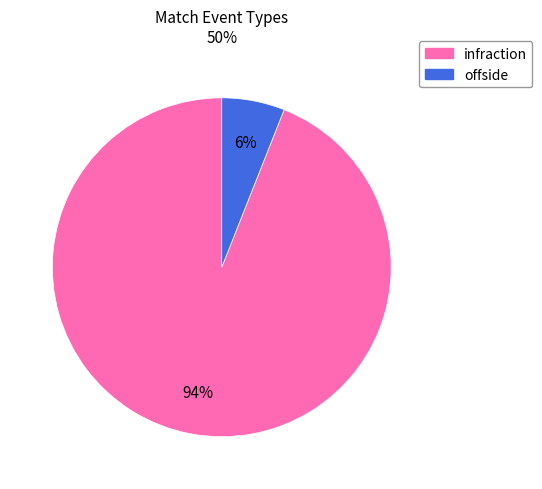

Combined, do infraction and offside account for over 50%?

Yes